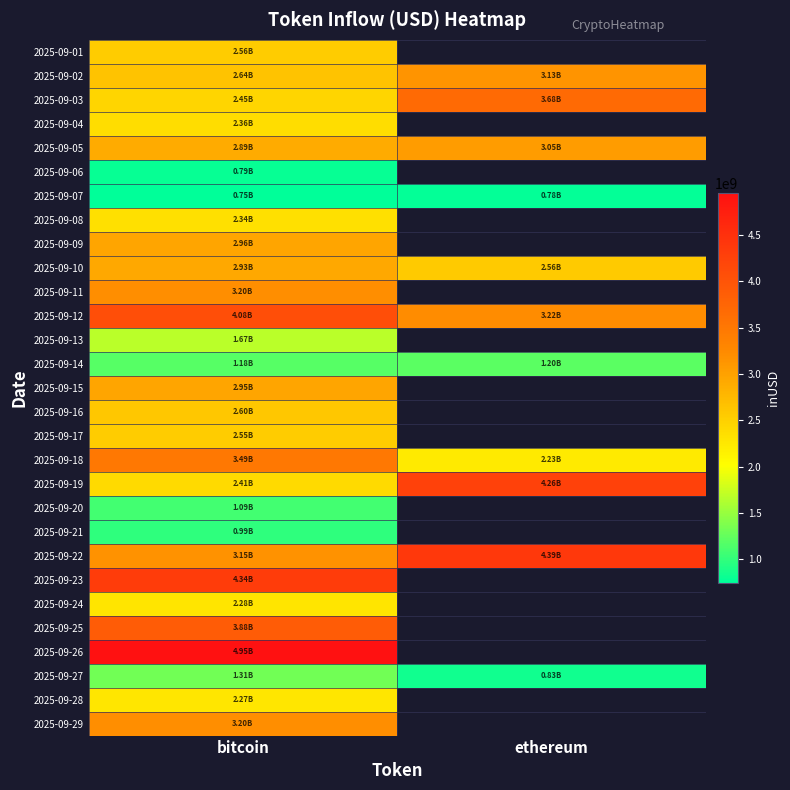

Which series has the largest total across all categories?

2025-09-22